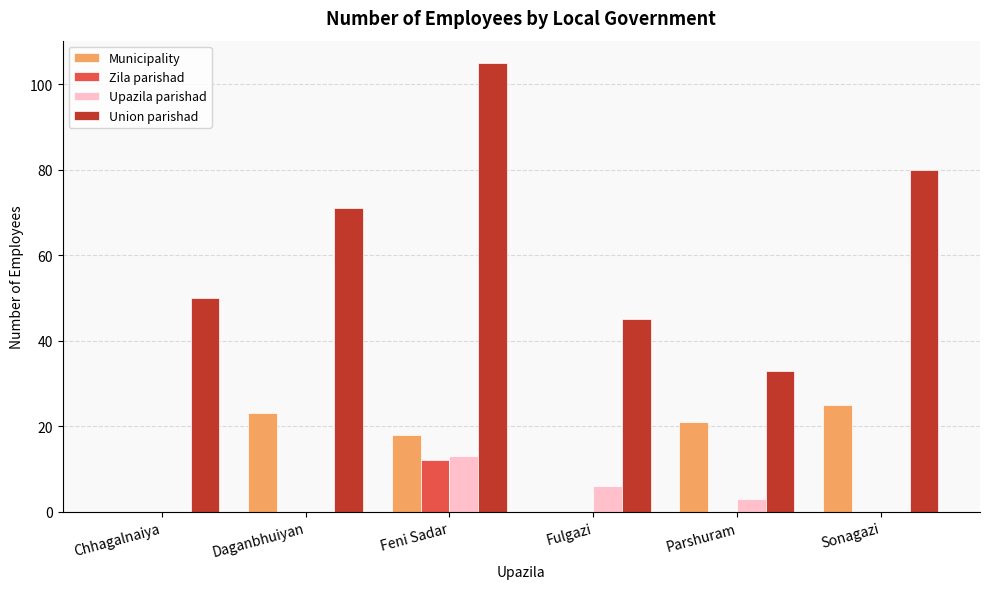

What is the average value of the Union parishad series?

64